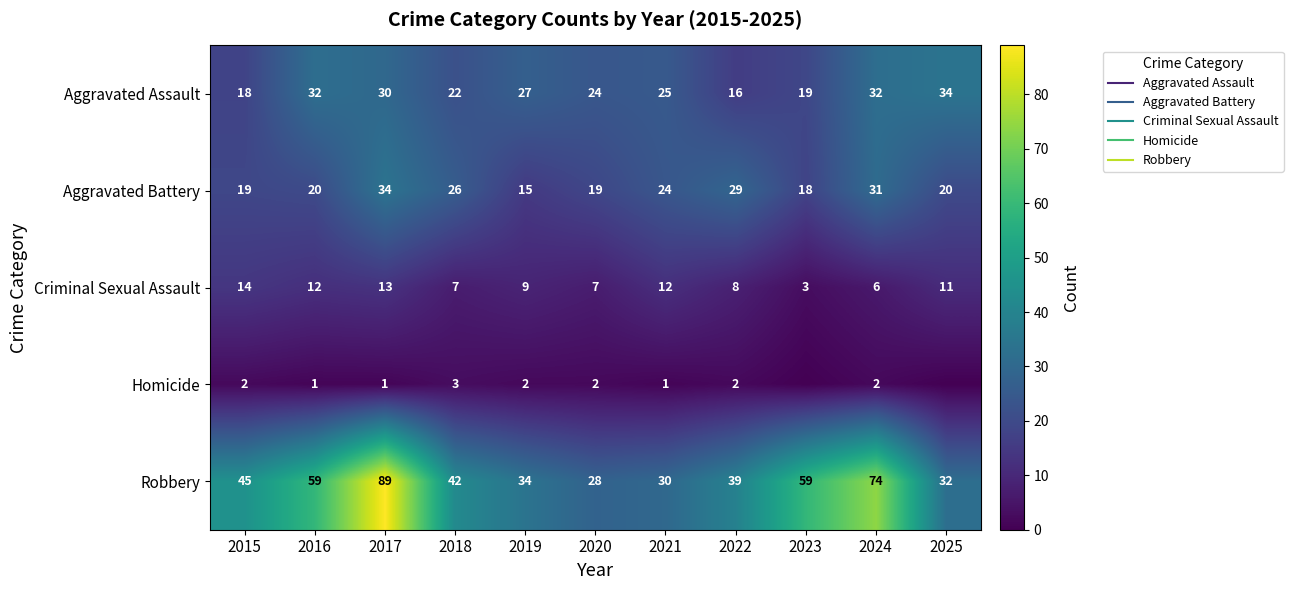

Which series has the widest spread of values?

Robbery